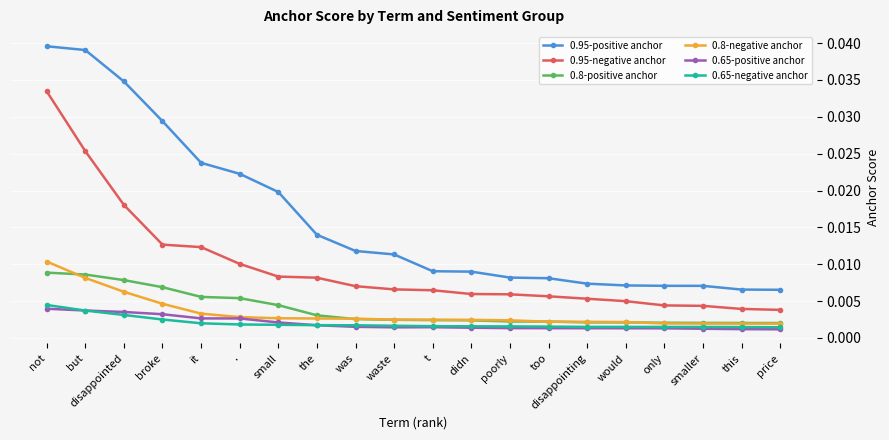

Count the 0.95-negative anchor values in the range 0 to 1.

20